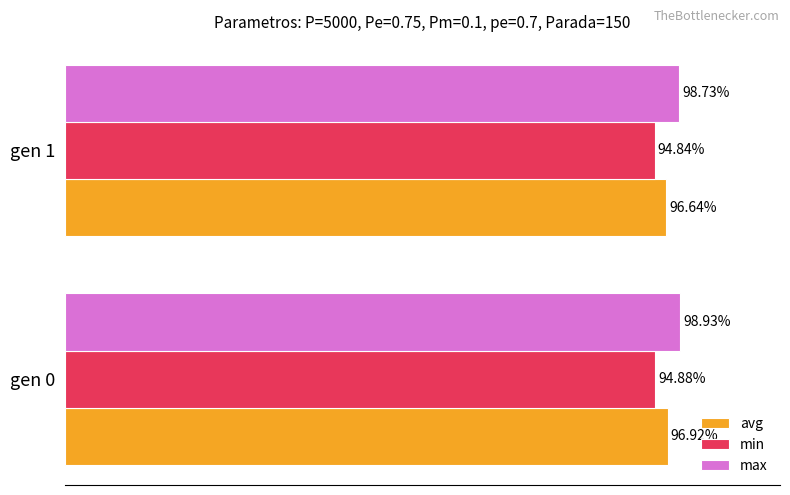

Which series has the largest total across all categories?

max